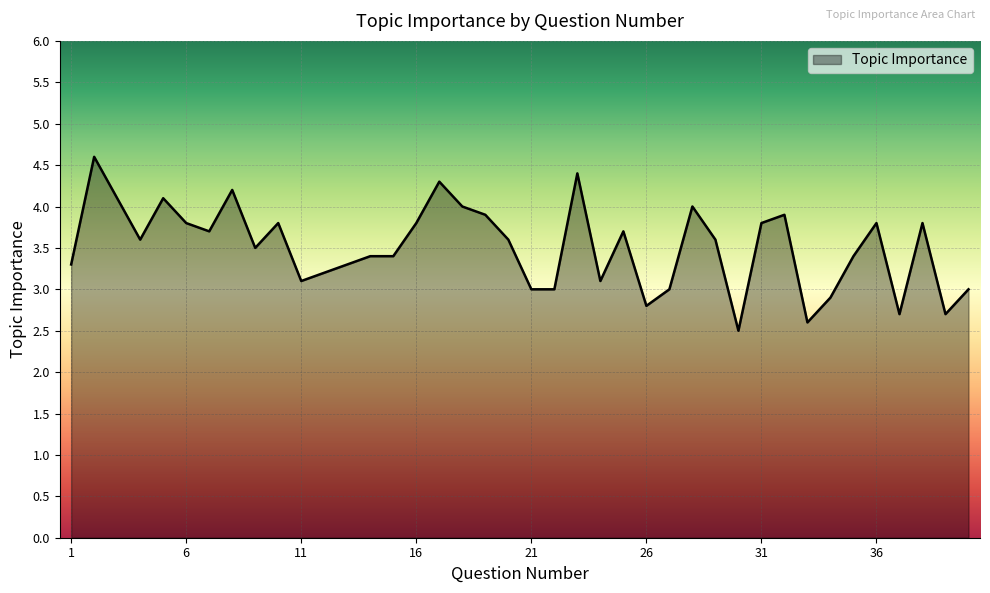

Does the chart have visible grid lines?

Yes